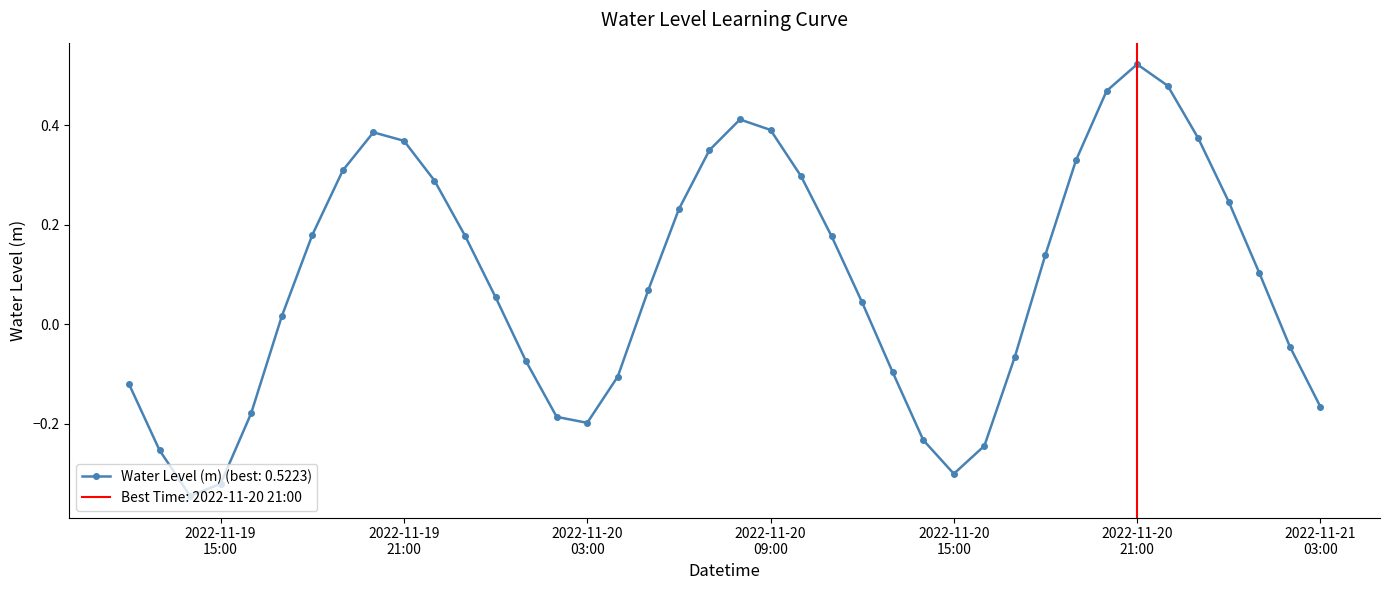

What is the value of the 16th point from the left?

-0.2